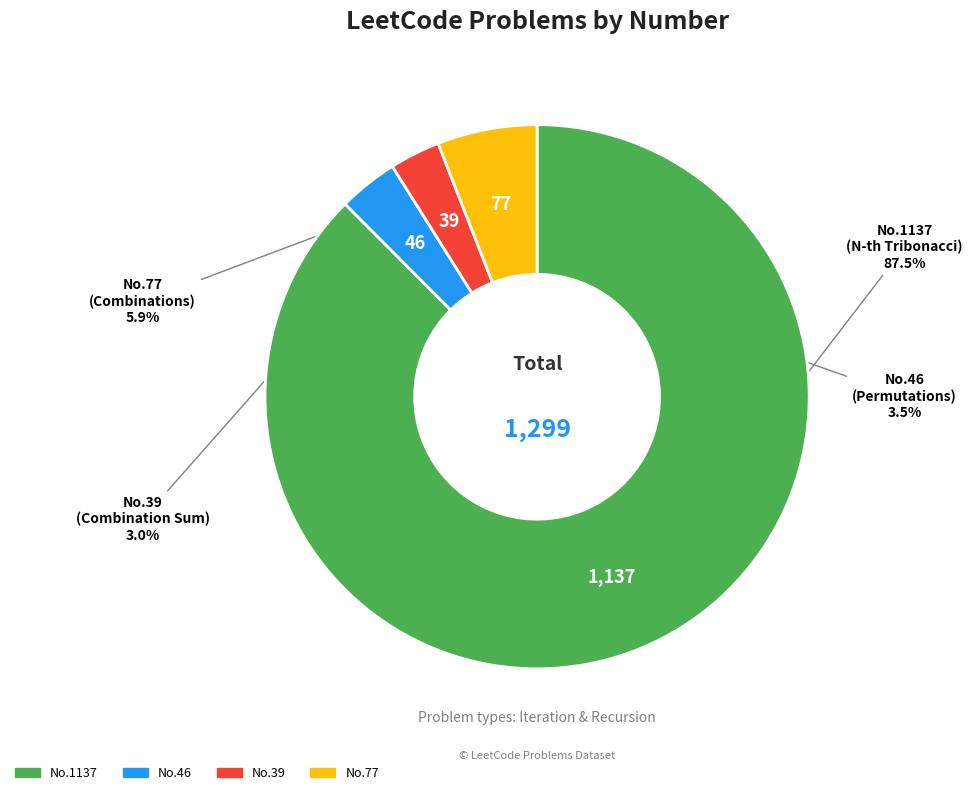

Does any single category account for the majority?

Yes